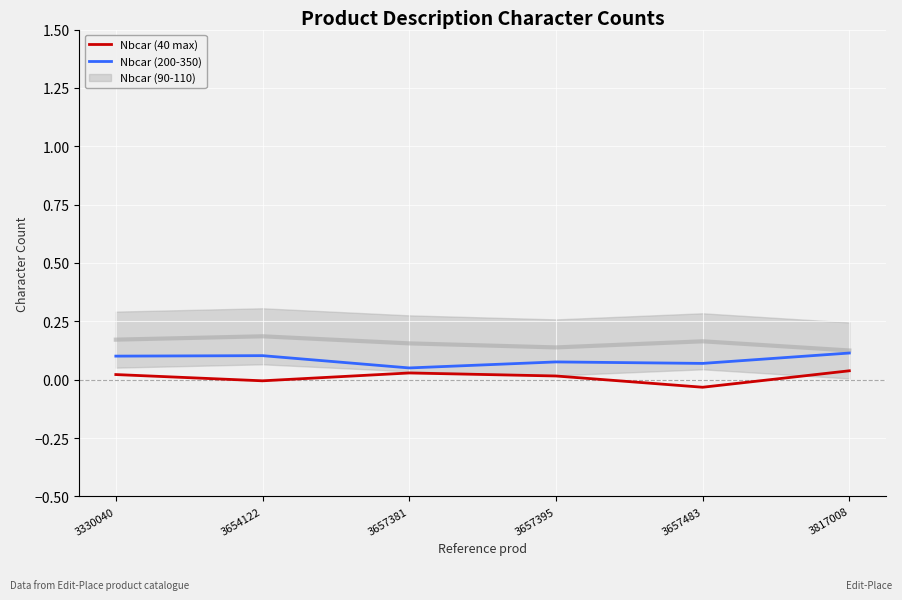

The Nbcar (200-350) series shows 0.0 at 3657483. True or false?

False